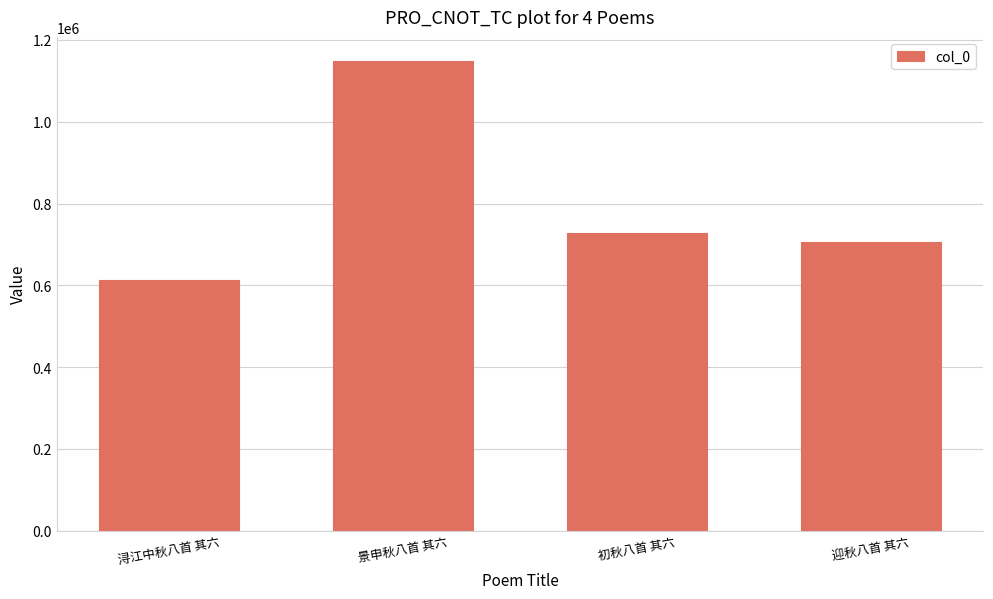

What is the sum of the values at 景申秋八首 其六 and 浔江中秋八首 其六?

1761627